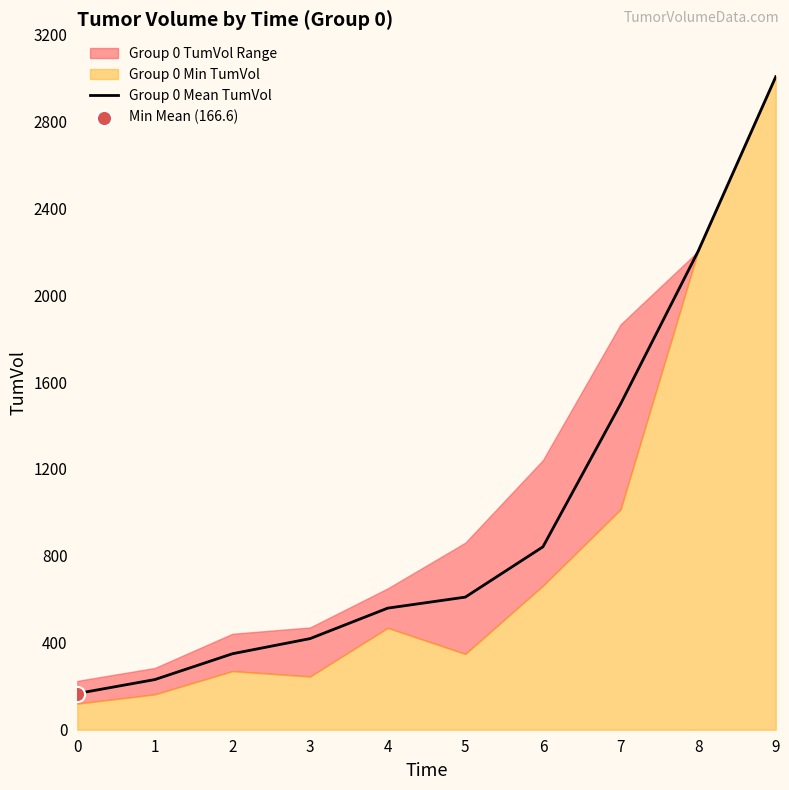

Which has a higher value, 6 or 8?

8